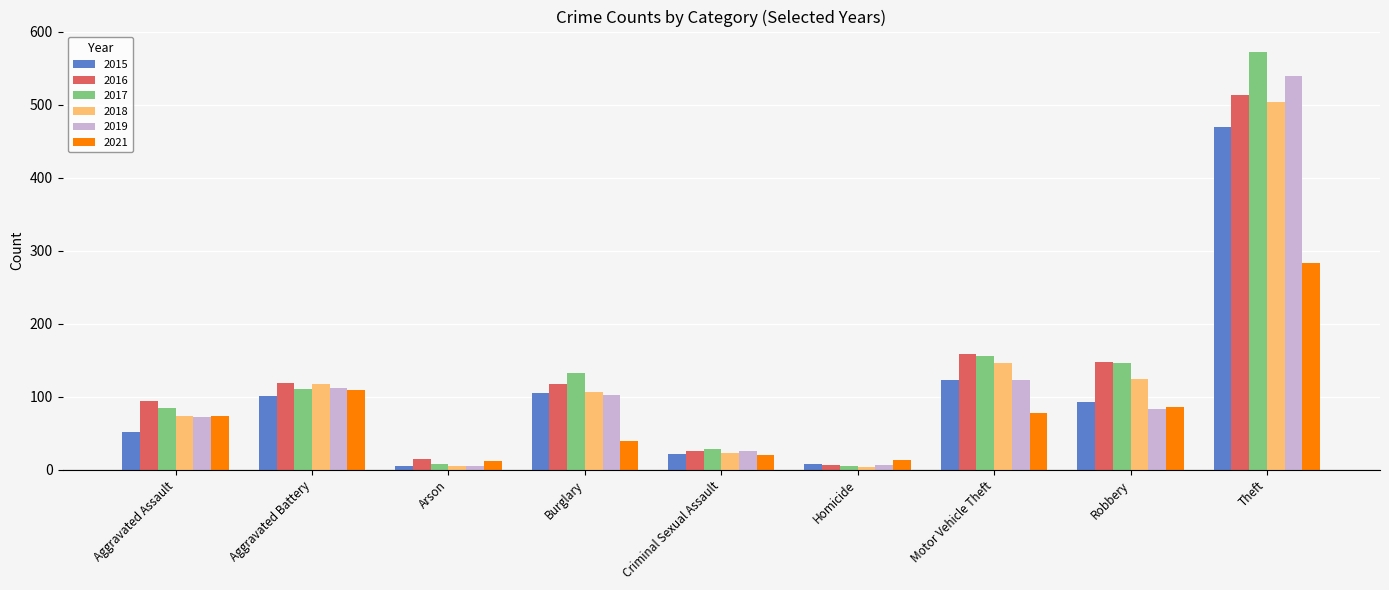

Which category has the highest value in the 2016 series?

Theft